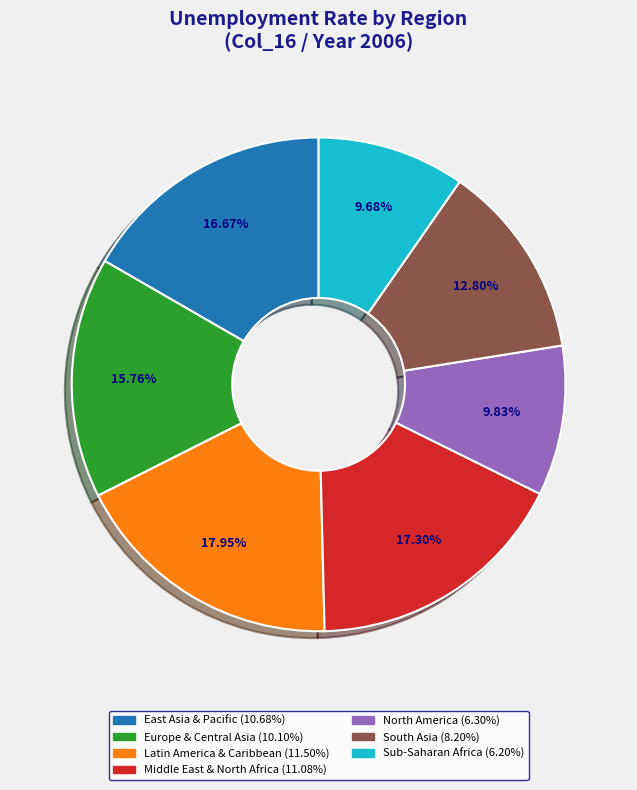

The Europe & Central Asia slice represents 16% of the pie. True or false?

True